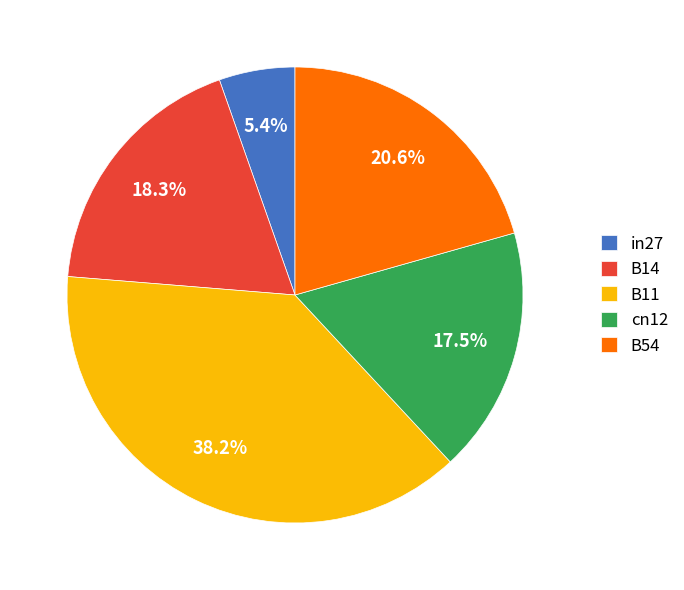

True or false: B54 accounts for 15% of the total.

False